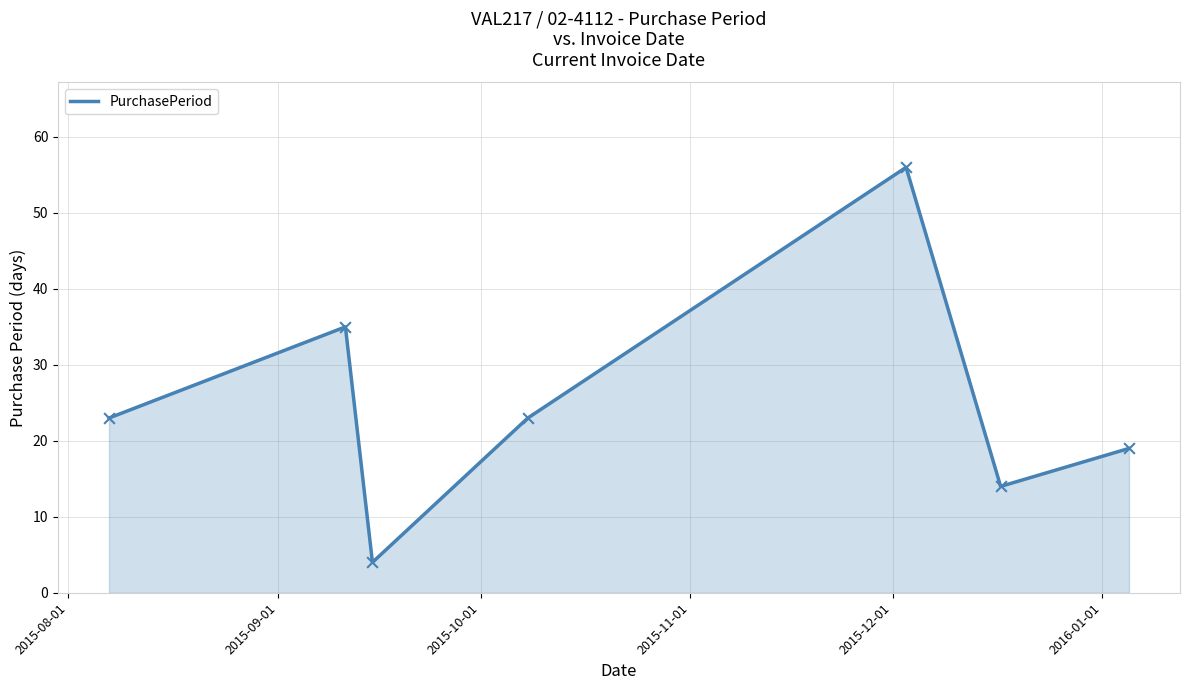

What is the difference between the maximum and minimum values?

52